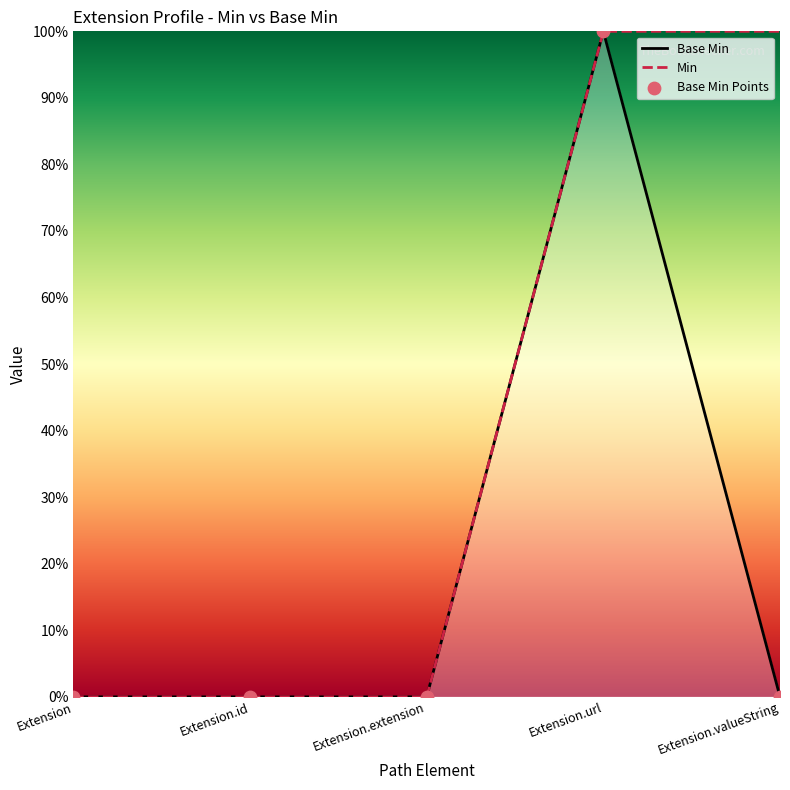

Between Extension.extension and Extension.valueString, which is larger?

Extension.extension